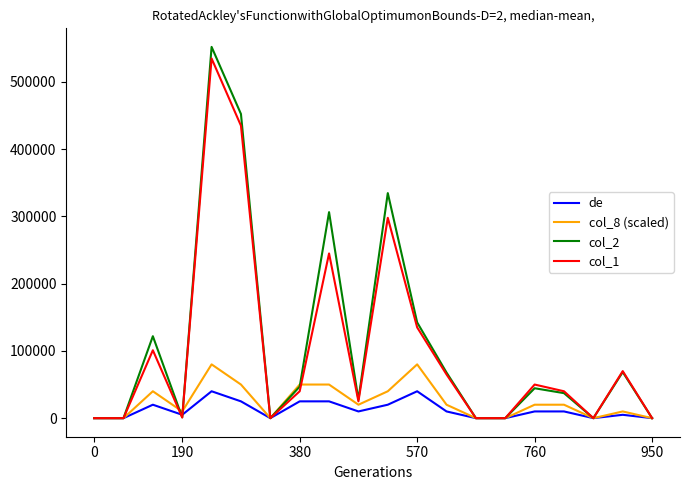

What is the maximum value shown in the chart?

552210